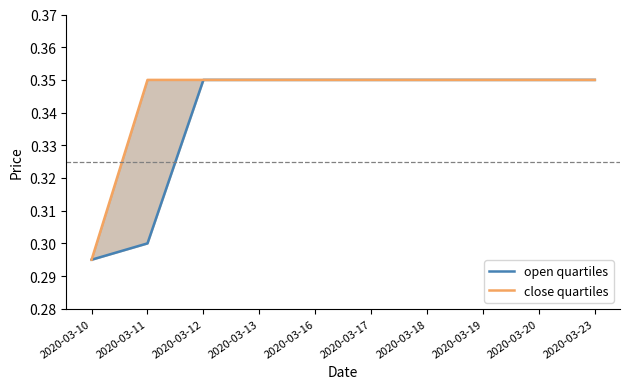

True or false: open and high intersect in this chart.

False